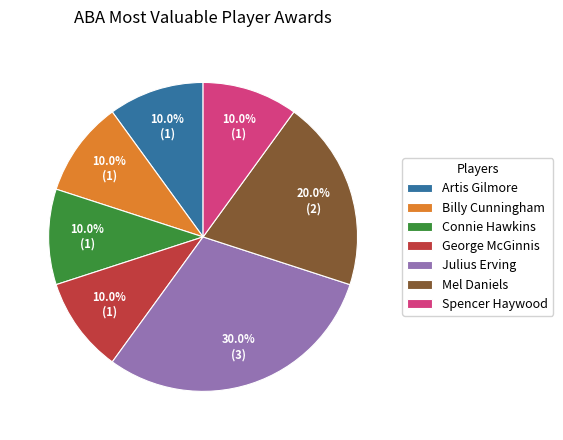

What is the largest slice in the pie chart?

Julius Erving